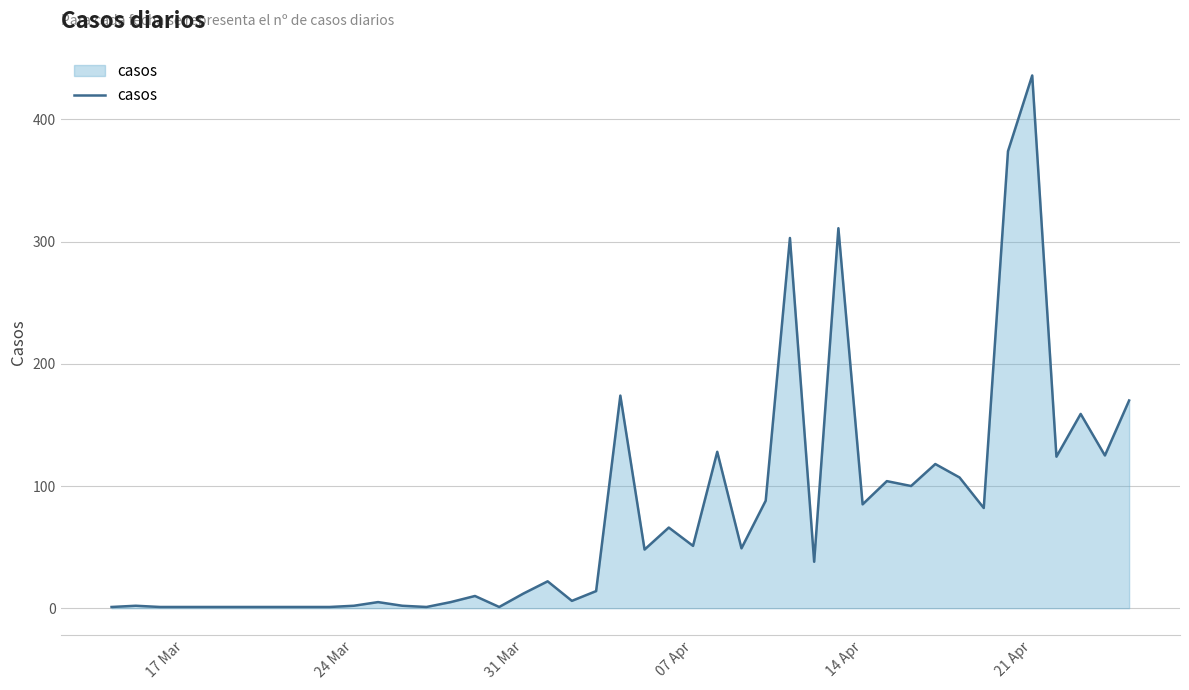

What is the greatest value displayed?

436